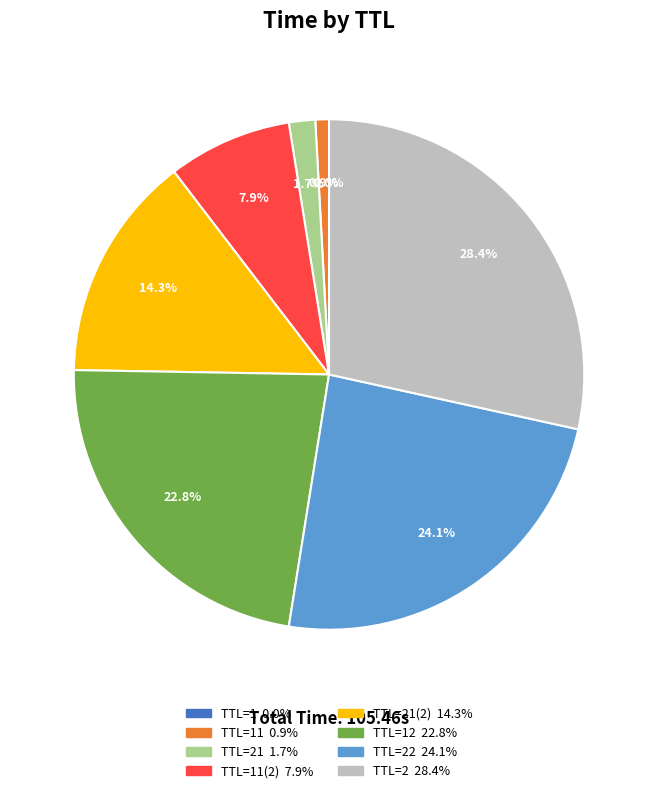

Does any single category account for the majority?

No